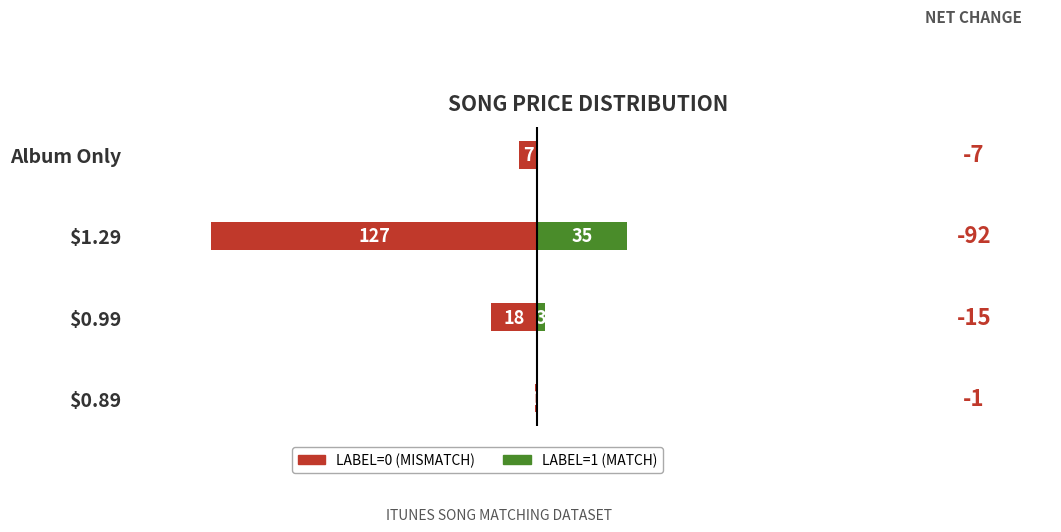

At $0.99, list the series in order from smallest to largest.

label=0 (Mismatch), label=1 (Match)